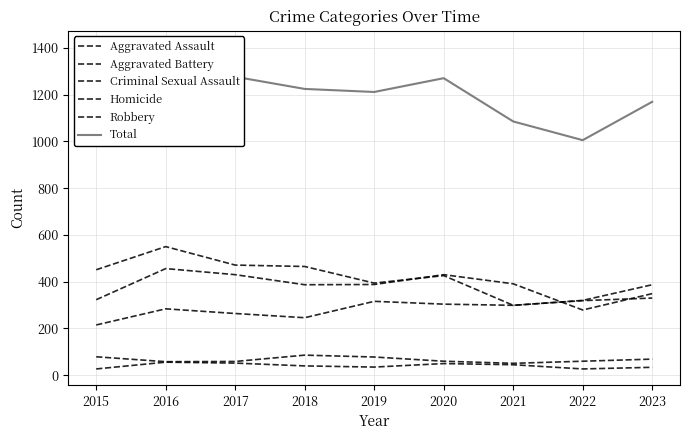

Between 2021 and 2017, which is larger?

2021